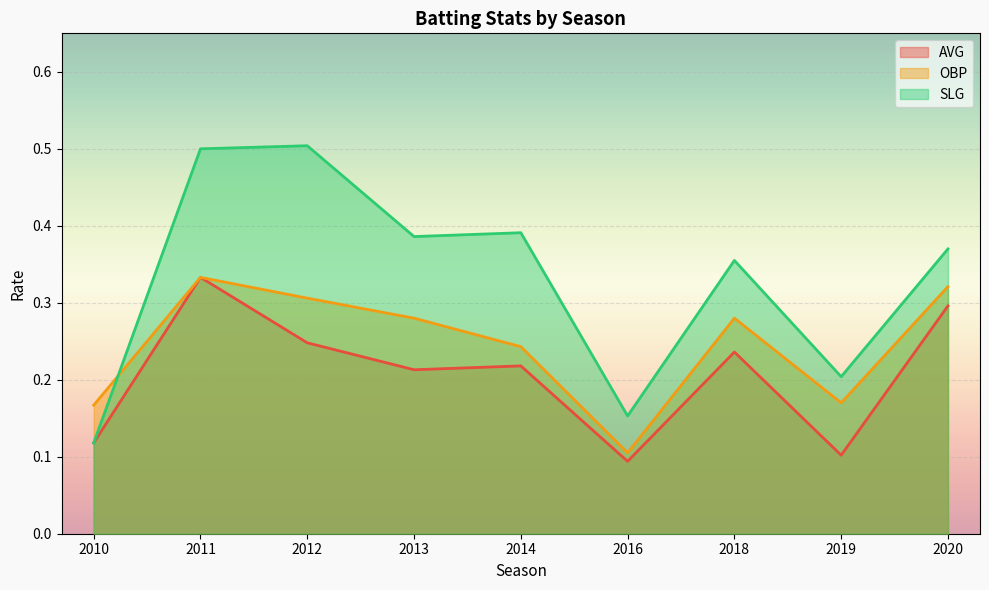

At which category is the sum across all series the highest?

2011